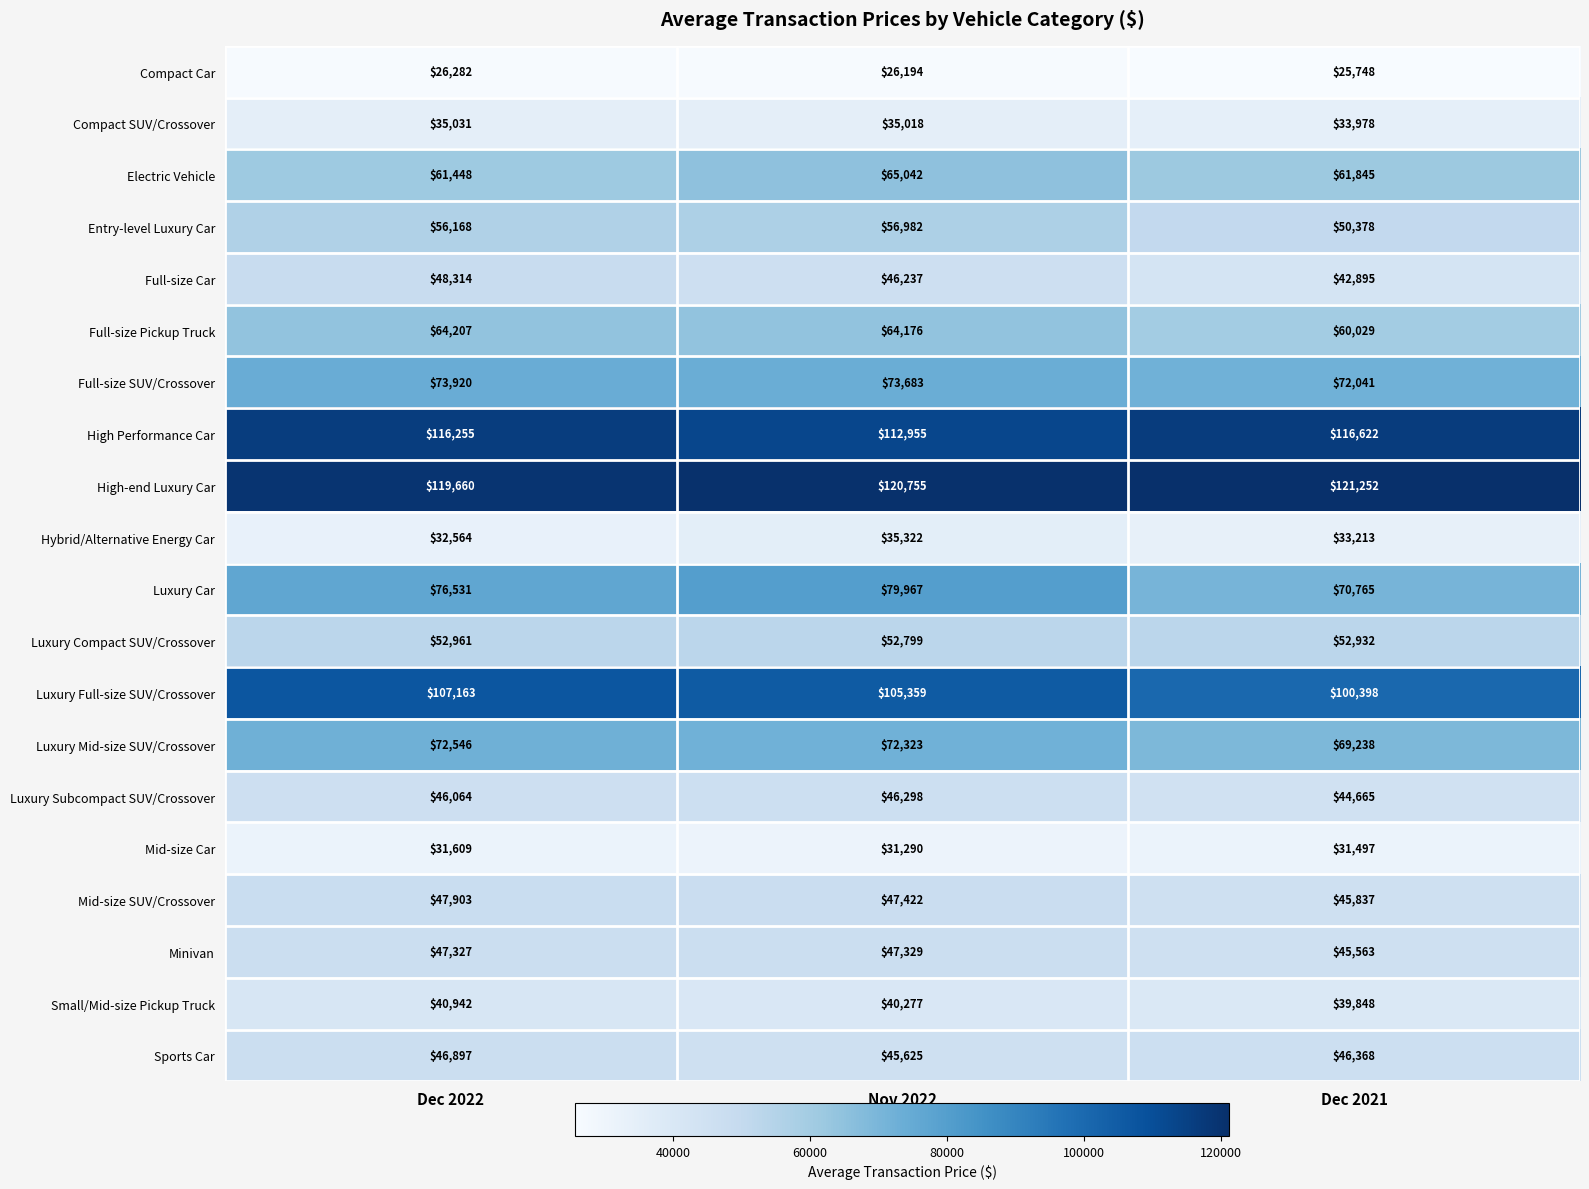

What is the difference between the maximum and minimum values in the Luxury Full-size SUV/Crossover series?

6765